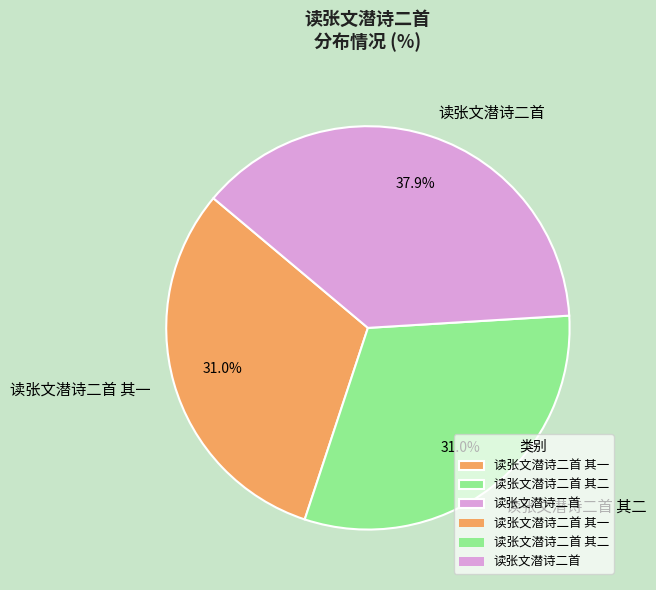

Which slice is the largest?

读张文潜诗二首